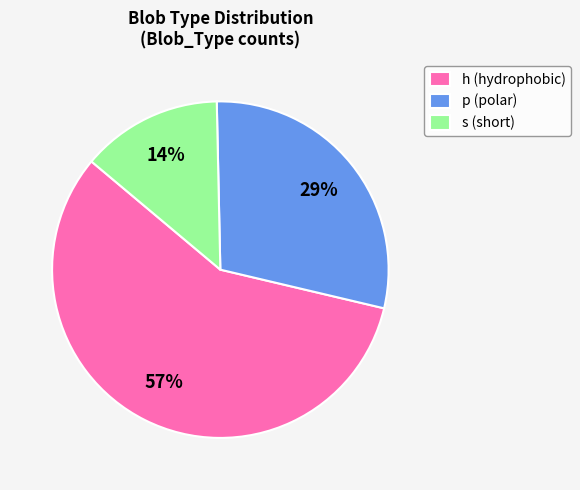

What percentage is the p slice, to the nearest percent?

29%